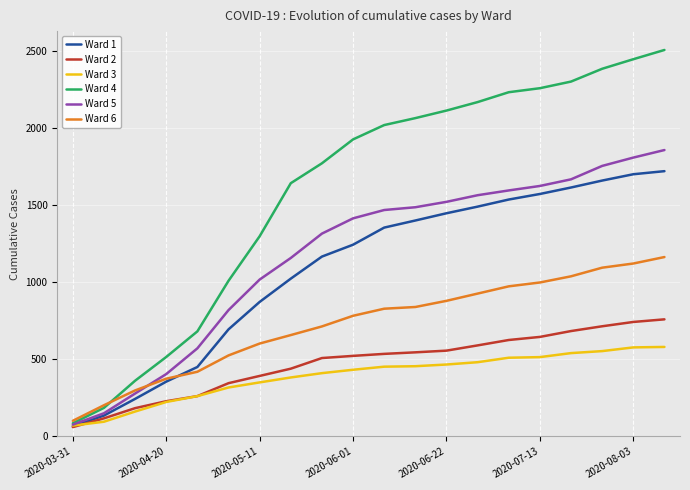

Does the chart display data point markers on the line(s)?

No